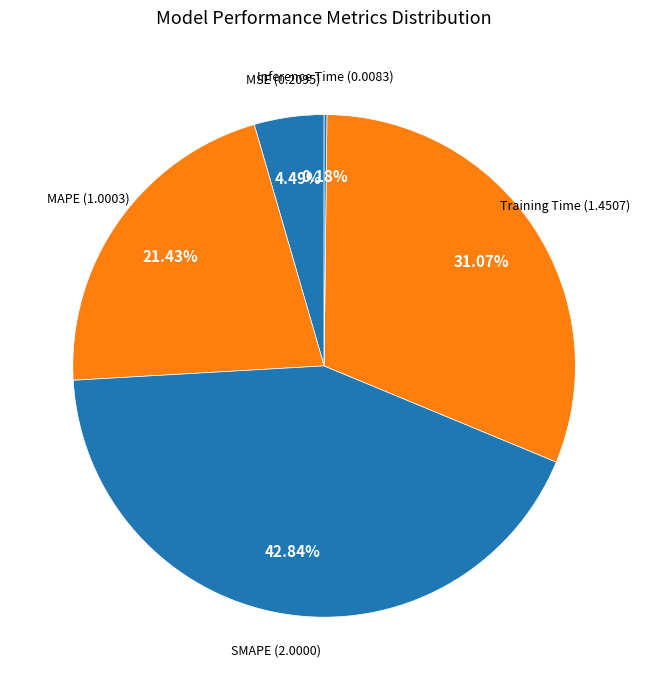

Does any single category account for the majority?

No